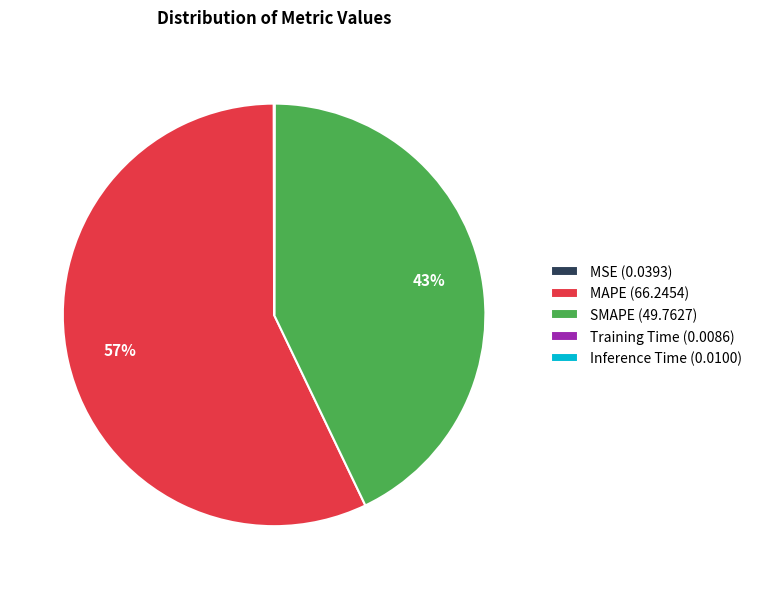

To the nearest percent, what is the average slice percentage?

20%